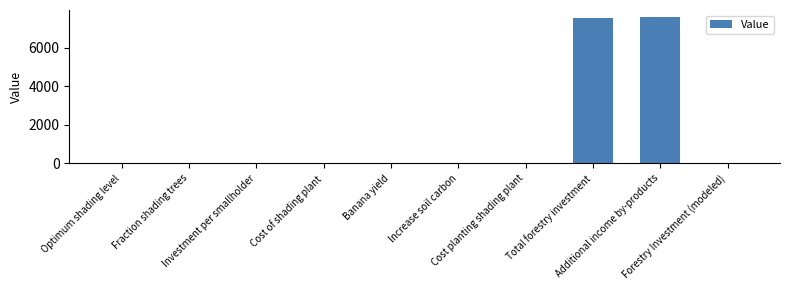

What is the maximum value shown in the chart?

7594.1